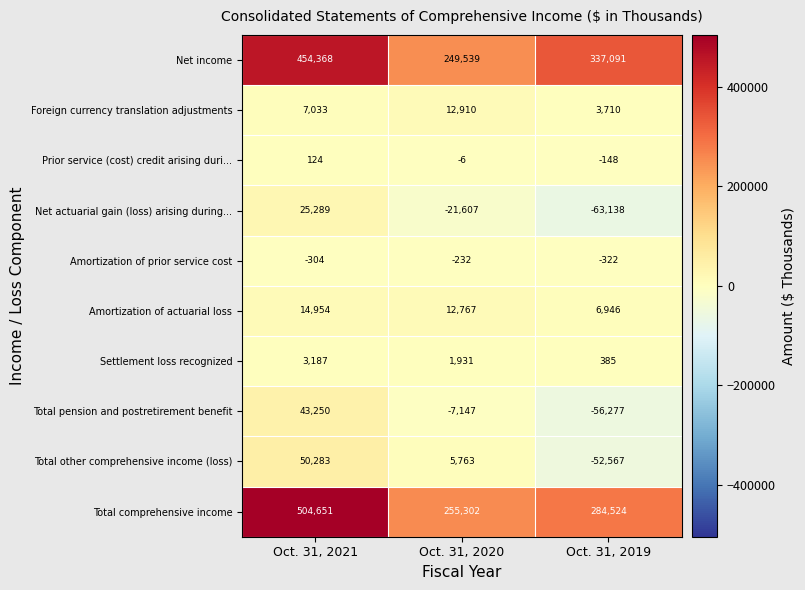

Which series has the widest spread of values?

Total comprehensive income